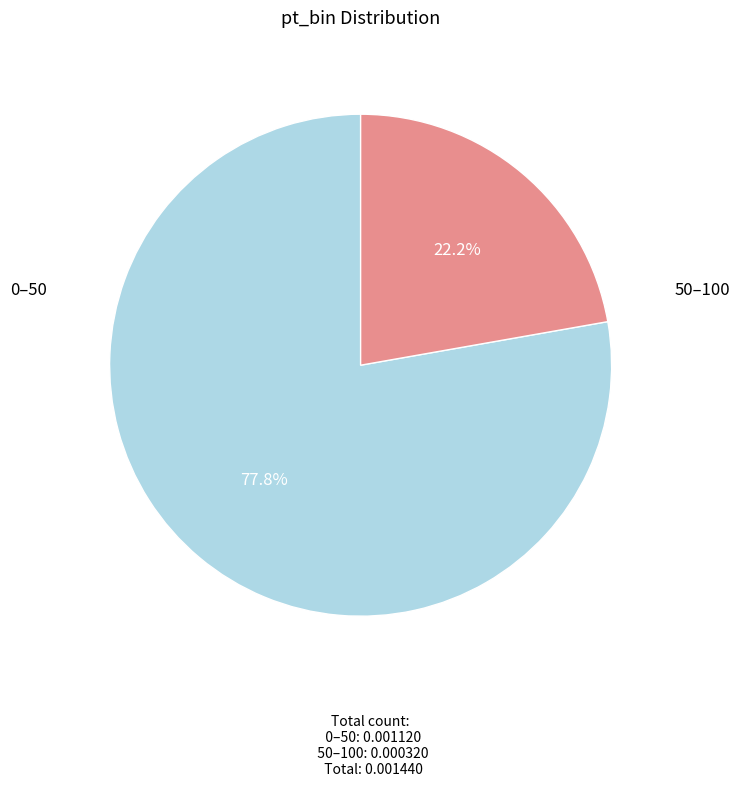

Does 50–100 account for over 50% of the chart?

No